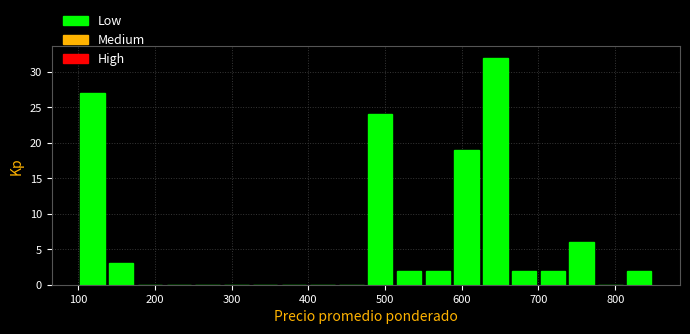

Read against the x-axis, roughly where is the centre of the tallest bar?

640